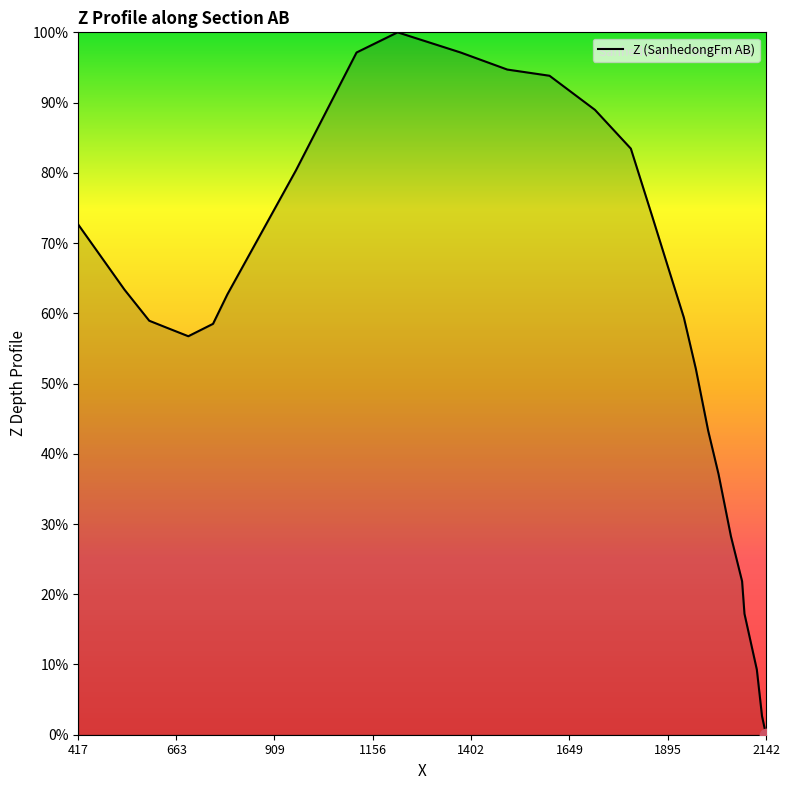

What is the maximum value shown in the chart?

100.0